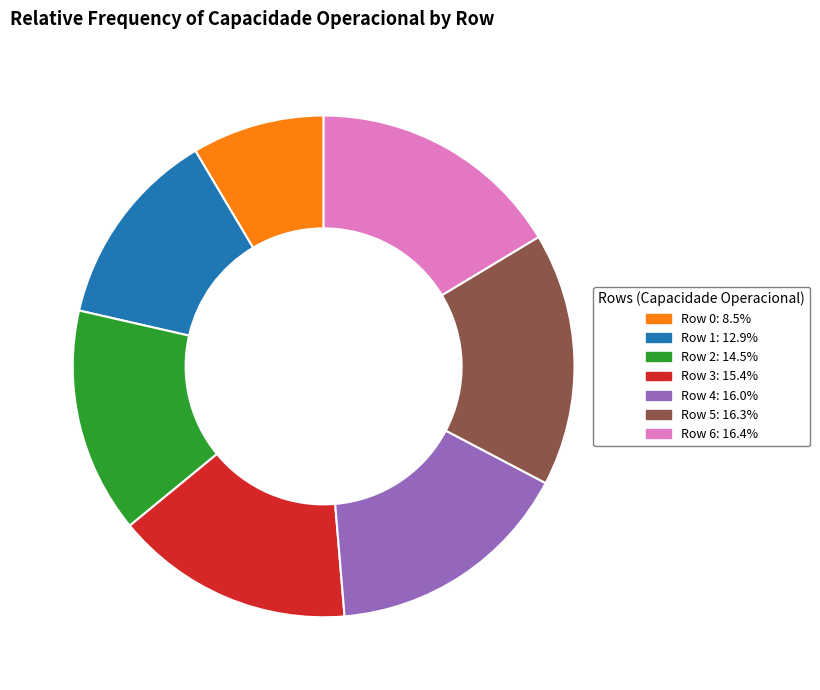

How many slices are in this pie chart?

7